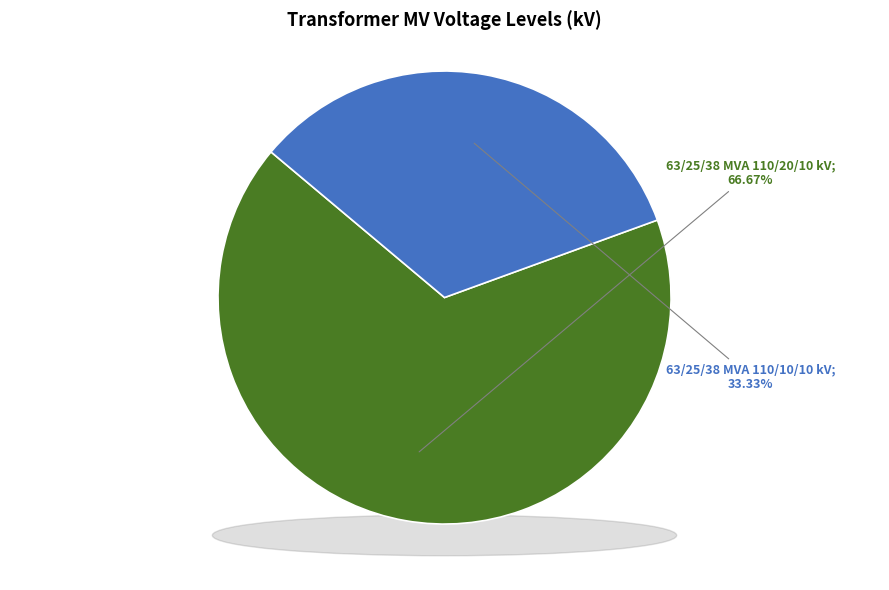

Which has a higher value, 63/25/38 MVA 110/10/10 kV or 63/25/38 MVA 110/20/10 kV?

63/25/38 MVA 110/20/10 kV